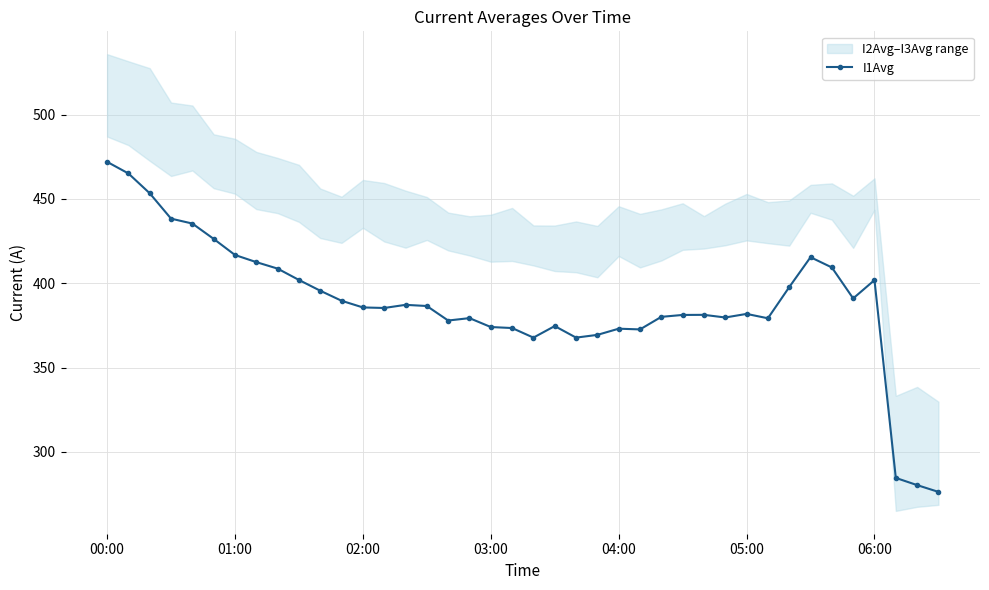

Count the number of categories in the chart.

40